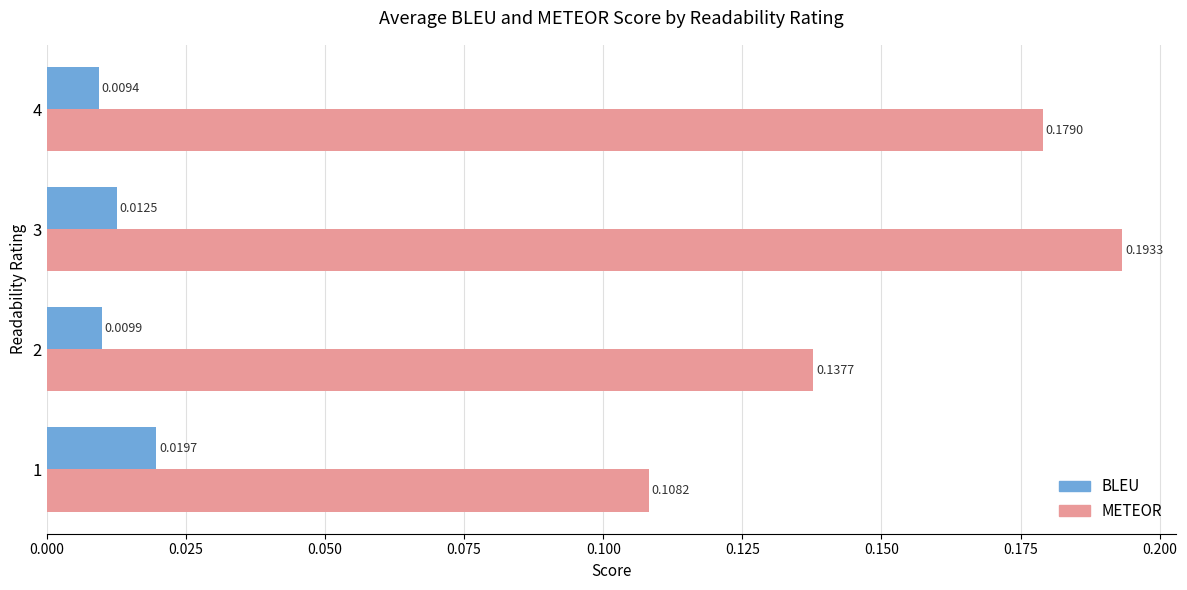

Is the value of BLEU at 3 greater than the value of METEOR at 2?

No